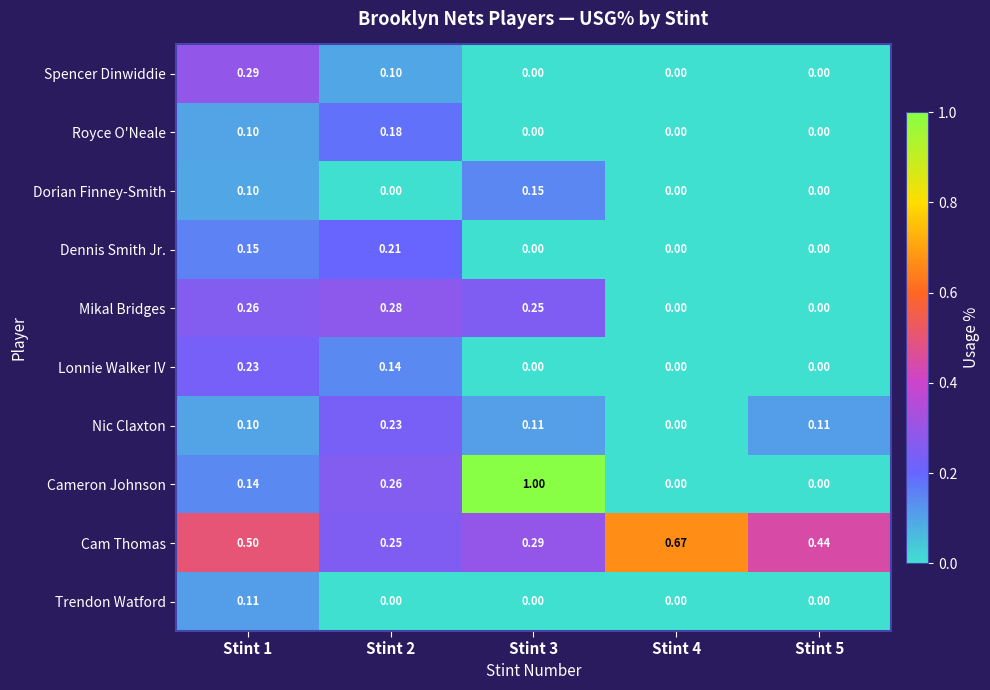

Which series has the largest total across all categories?

Cam Thomas